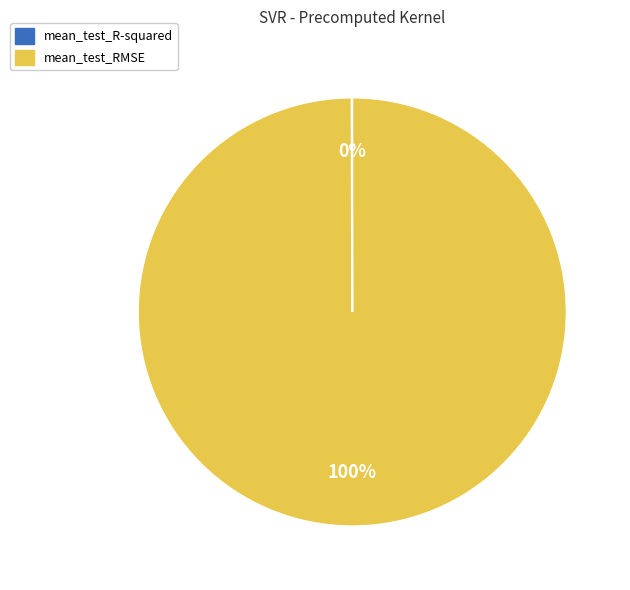

Which category accounts for the majority?

mean_test_RMSE